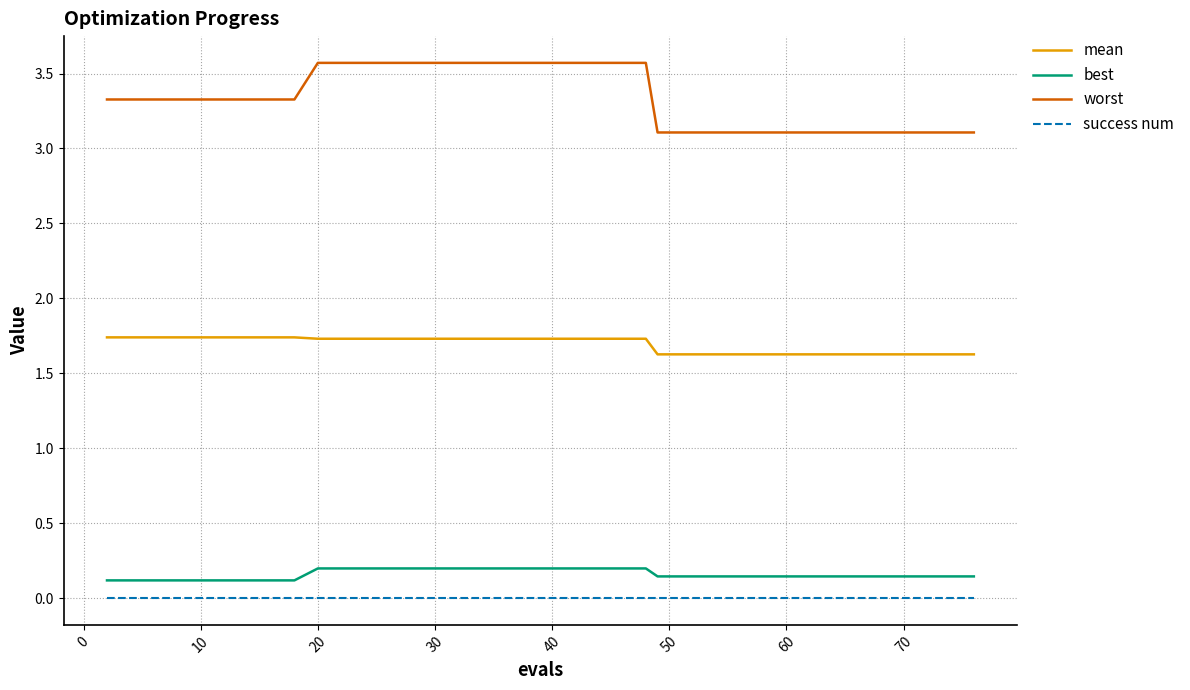

Which series has the largest total across all categories?

worst